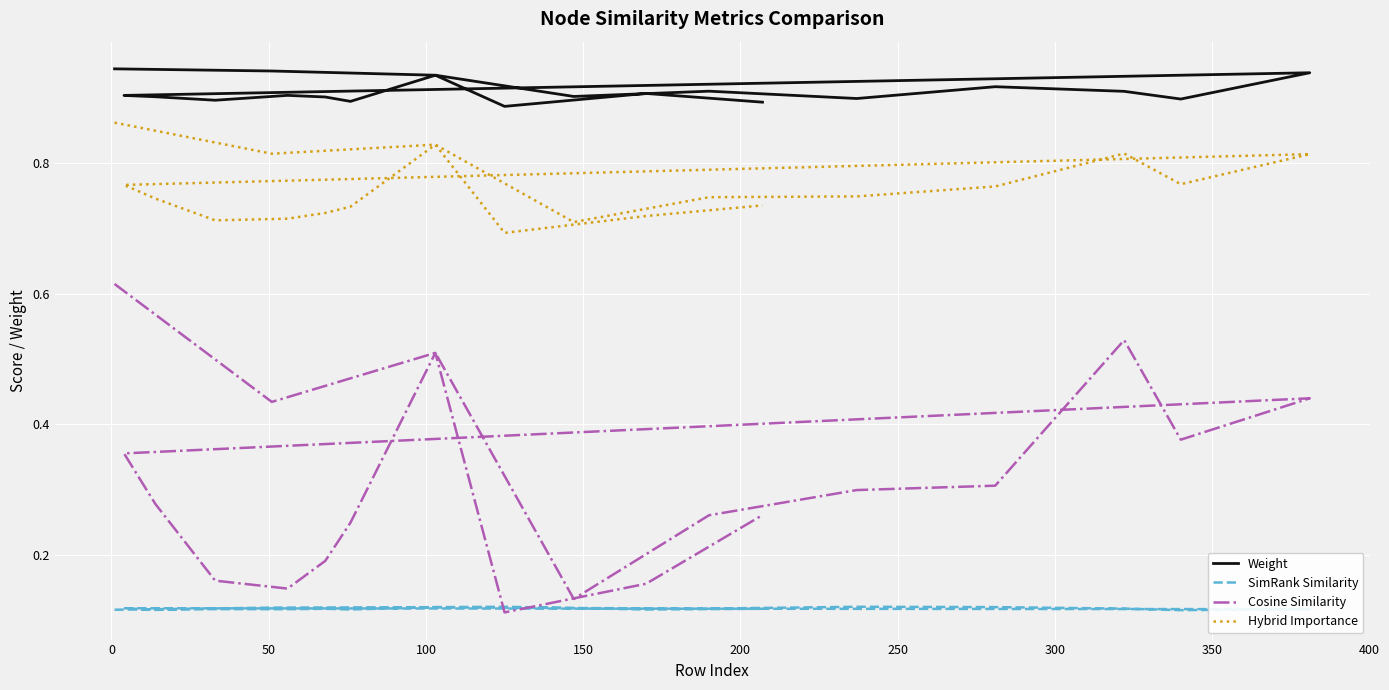

What is the smallest value displayed?

0.1